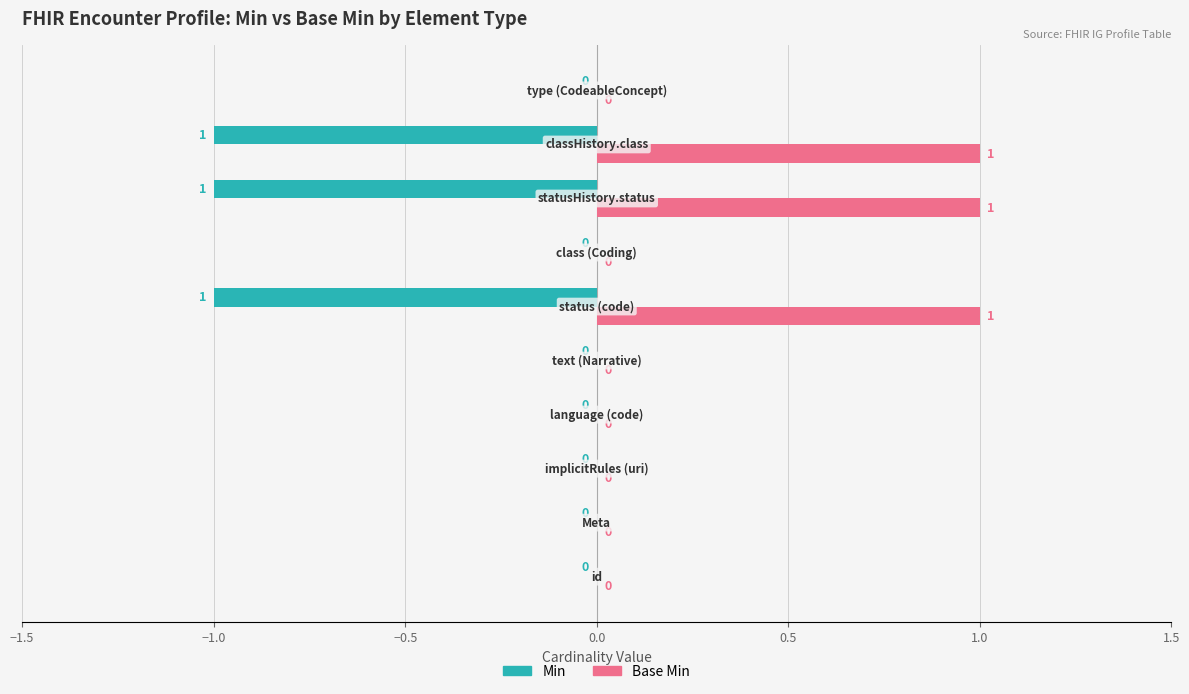

What is the sum of all Base Min values?

3